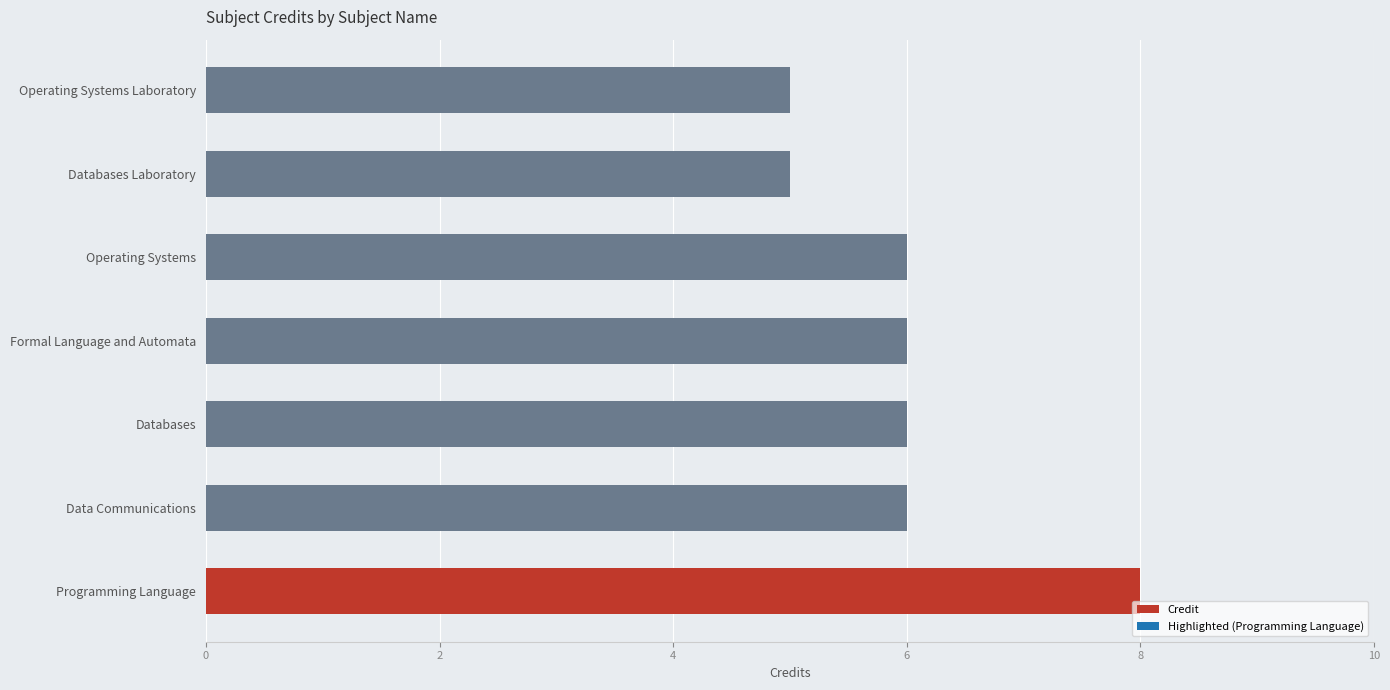

What is the smallest value displayed?

5